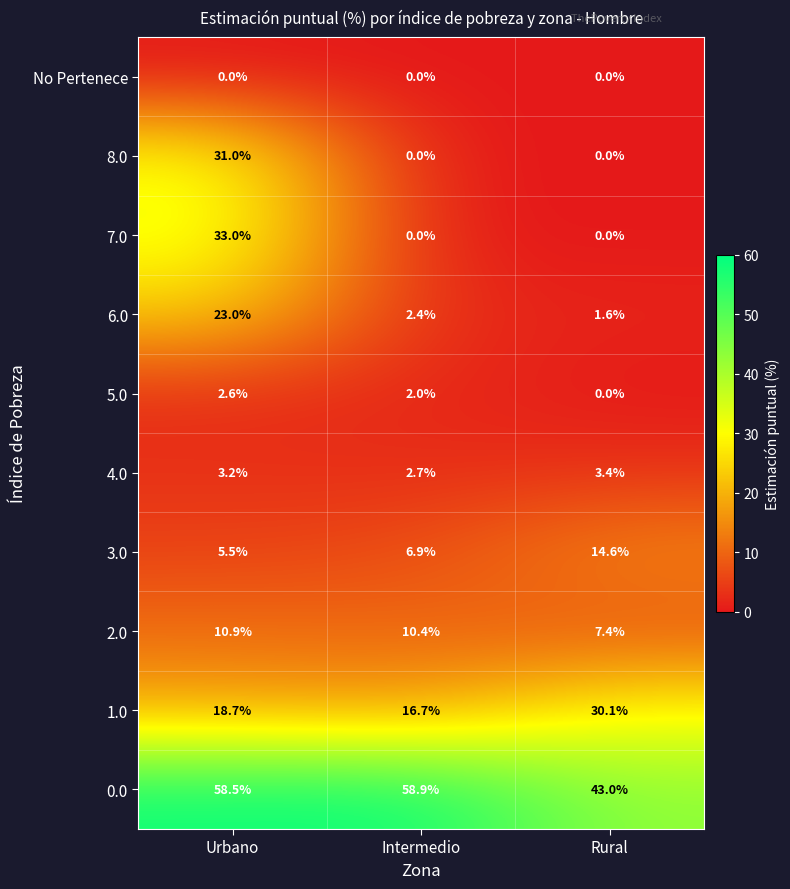

List the series in order of their peak value, lowest first.

No Pertenece, 5.0, 4.0, 2.0, 3.0, 6.0, 1.0, 8.0, 7.0, 0.0